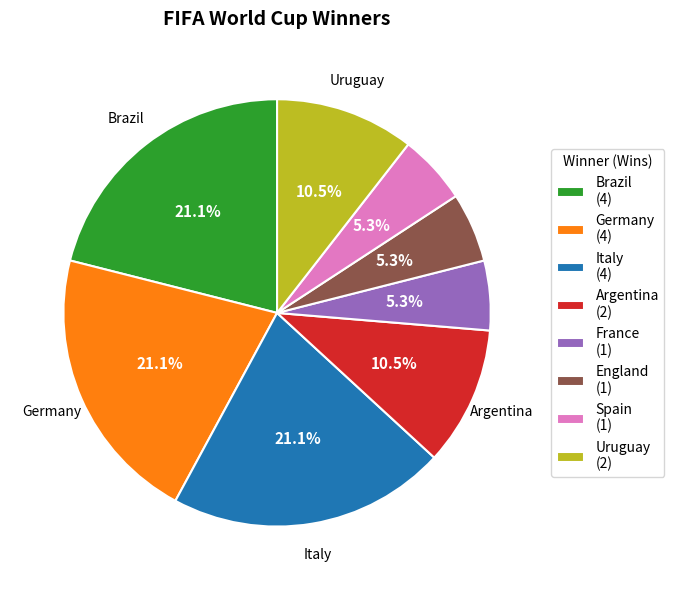

Is there any slice that represents more than half of the pie?

No